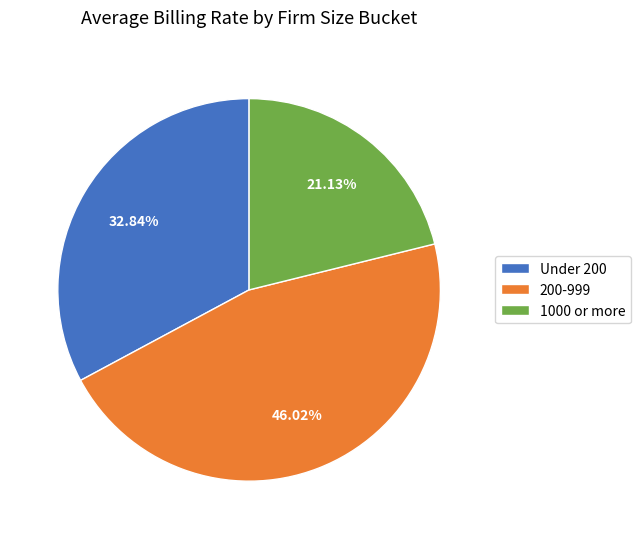

Rank the categories by value from highest to lowest.

200-999, Under 200, 1000 or more